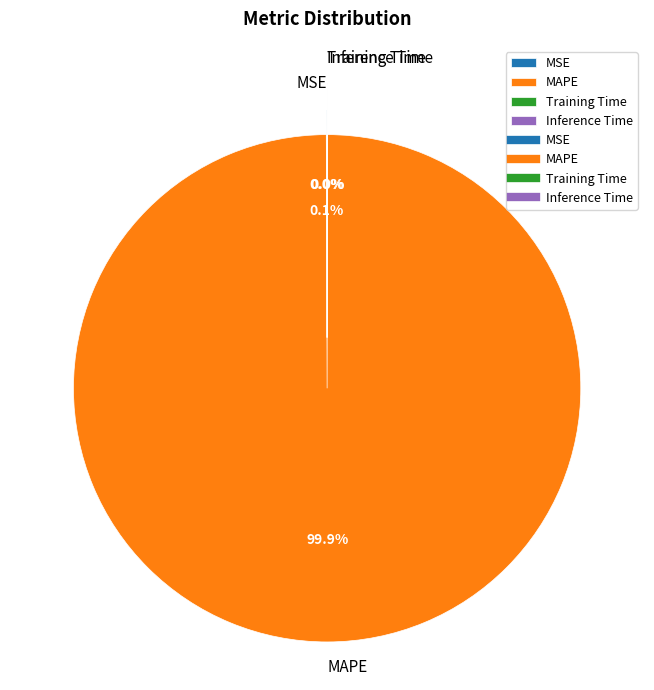

What percentage is NOT represented by MAPE?

0.1%